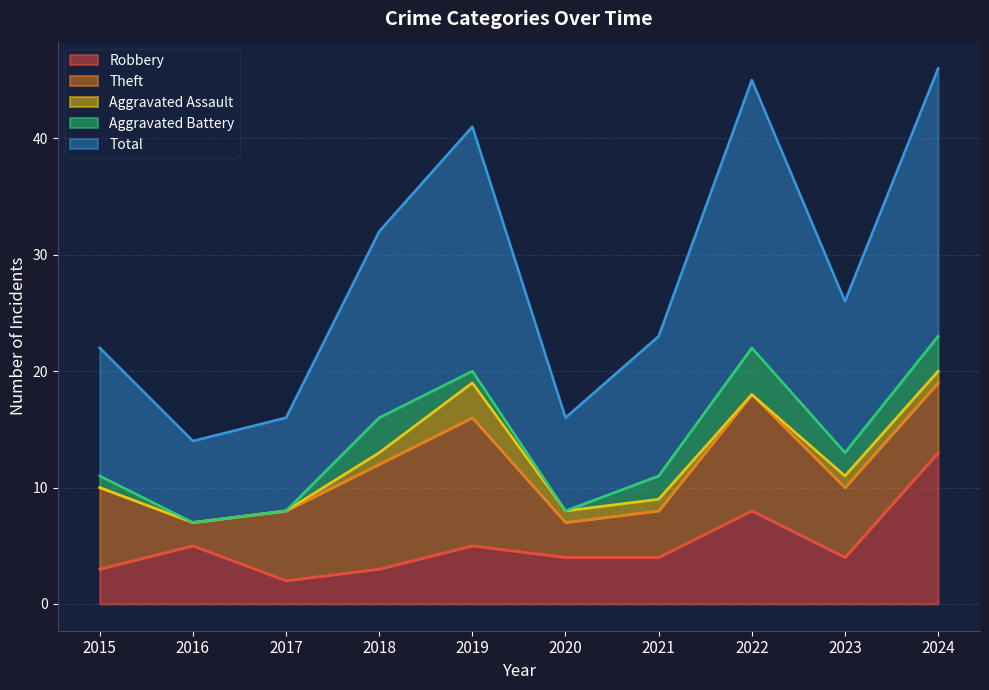

Count the number of data series in this chart.

5